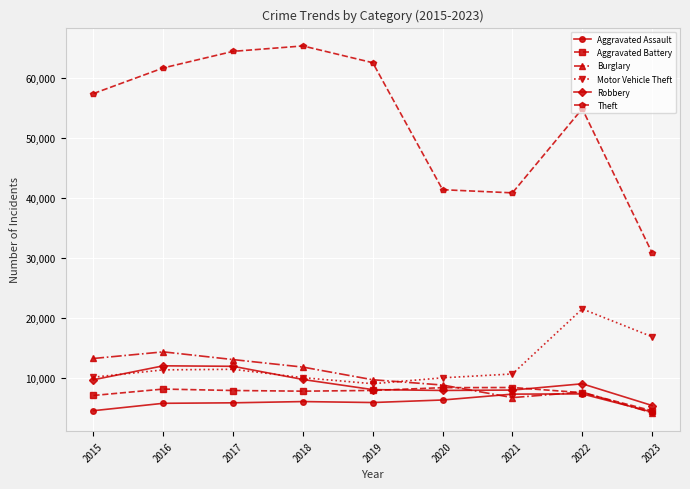

At which label does Motor Vehicle Theft reach its peak?

2022